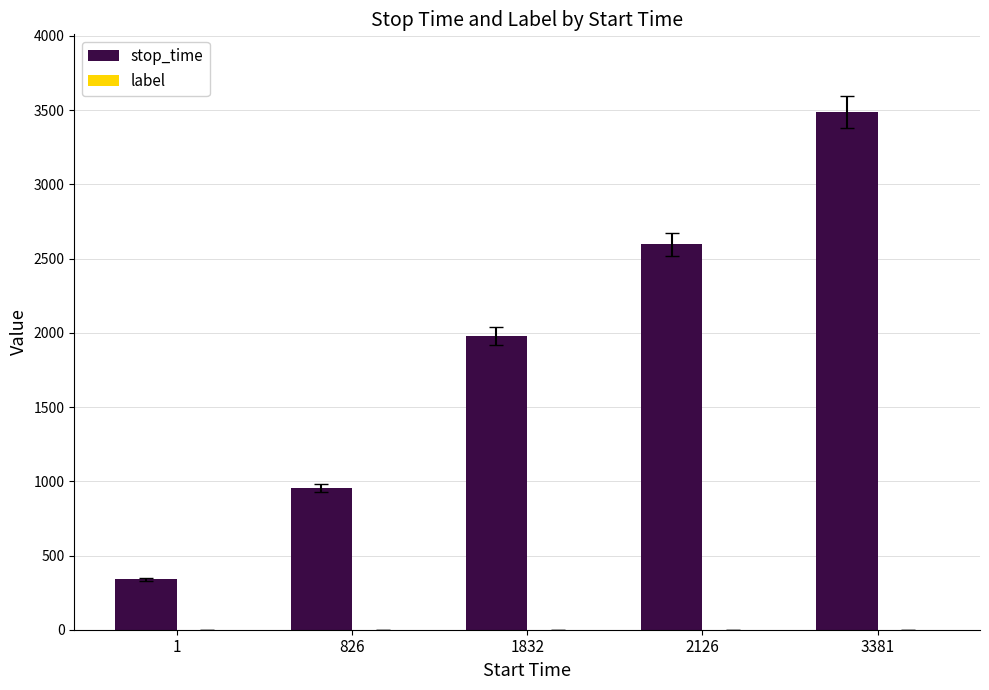

The value at 1832 is 1358. True or false?

False